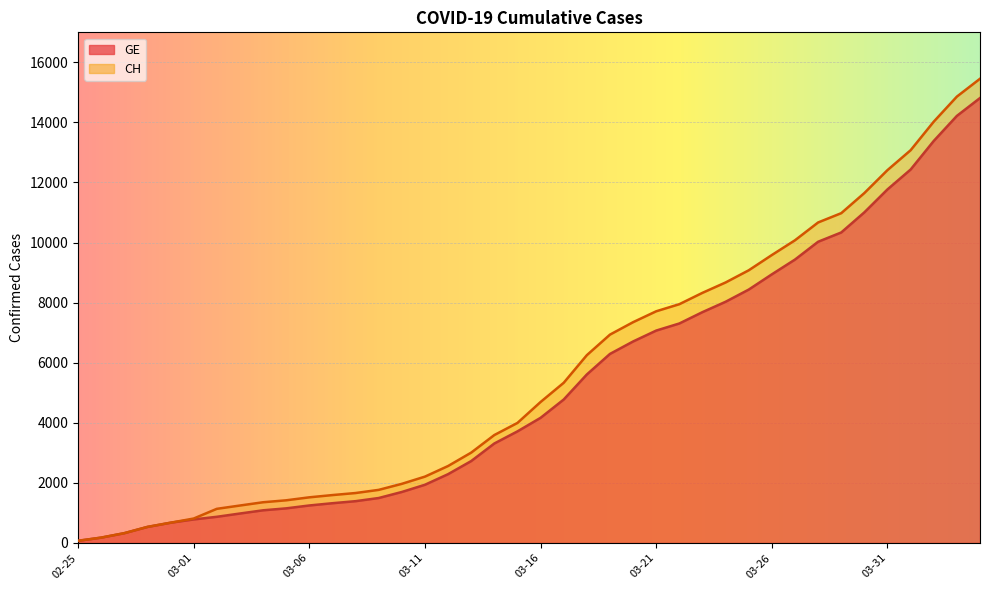

What is the total value across all series at 2020-03-20?

14054